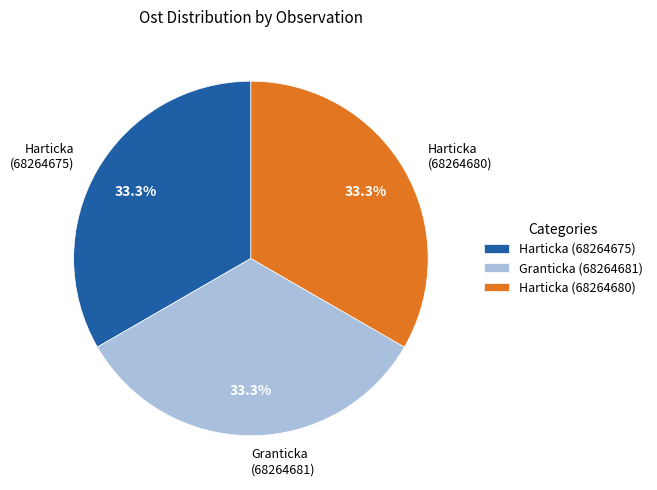

Is there any slice that represents more than half of the pie?

No